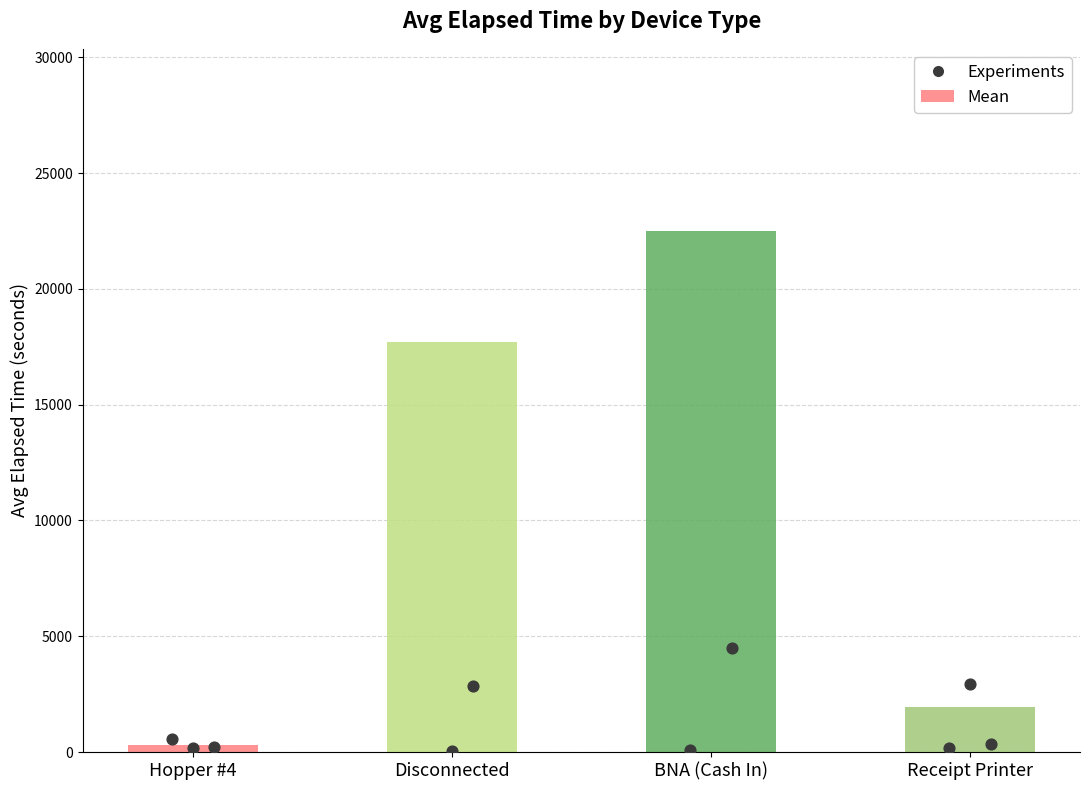

What is the change in value from Disconnected to BNA (Cash In)?

+4770.0